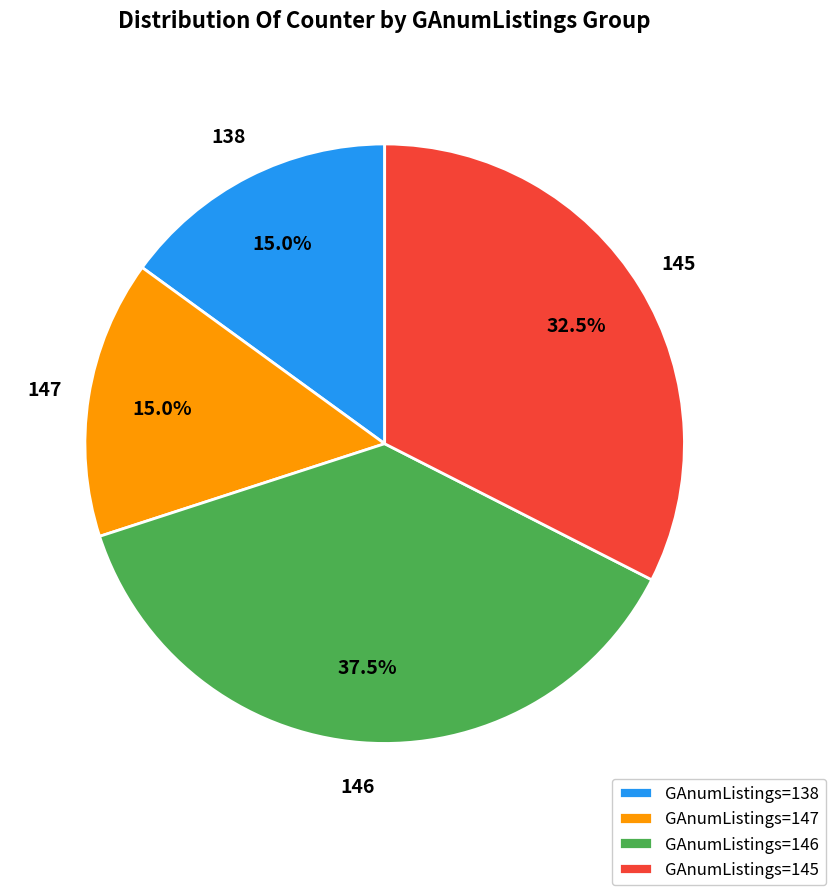

Is the sum of GAnumListings=147 and GAnumListings=138 greater than half?

No